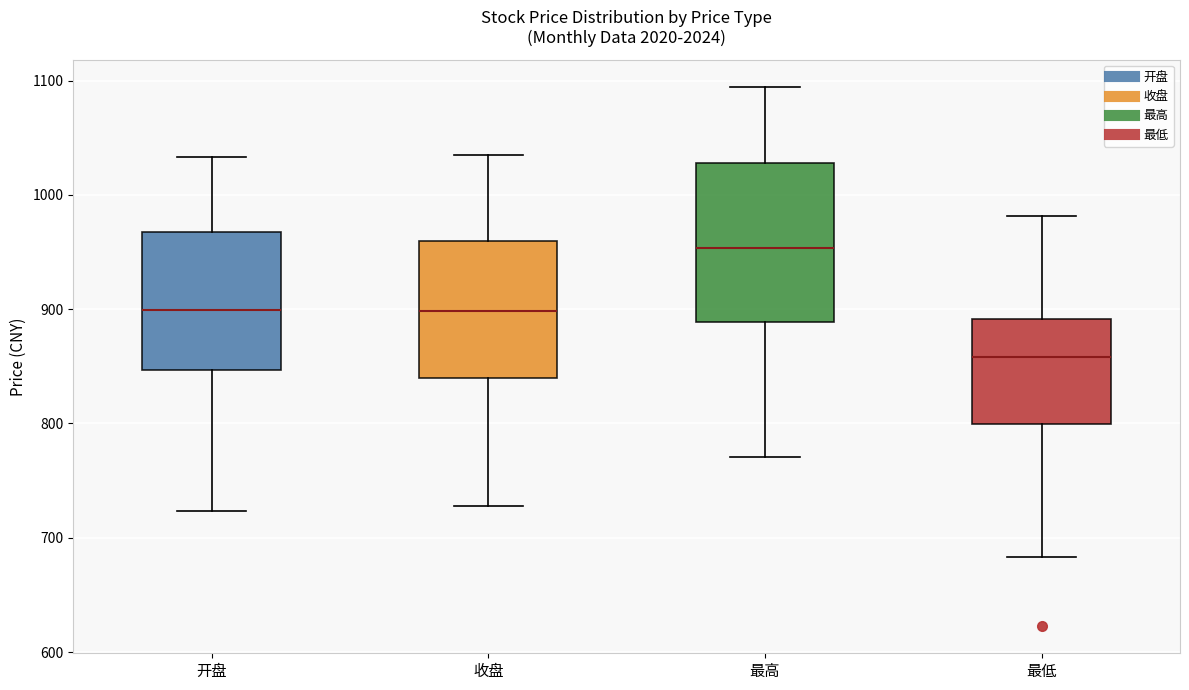

Which box is the tallest, from its lower edge to its upper edge?

最高